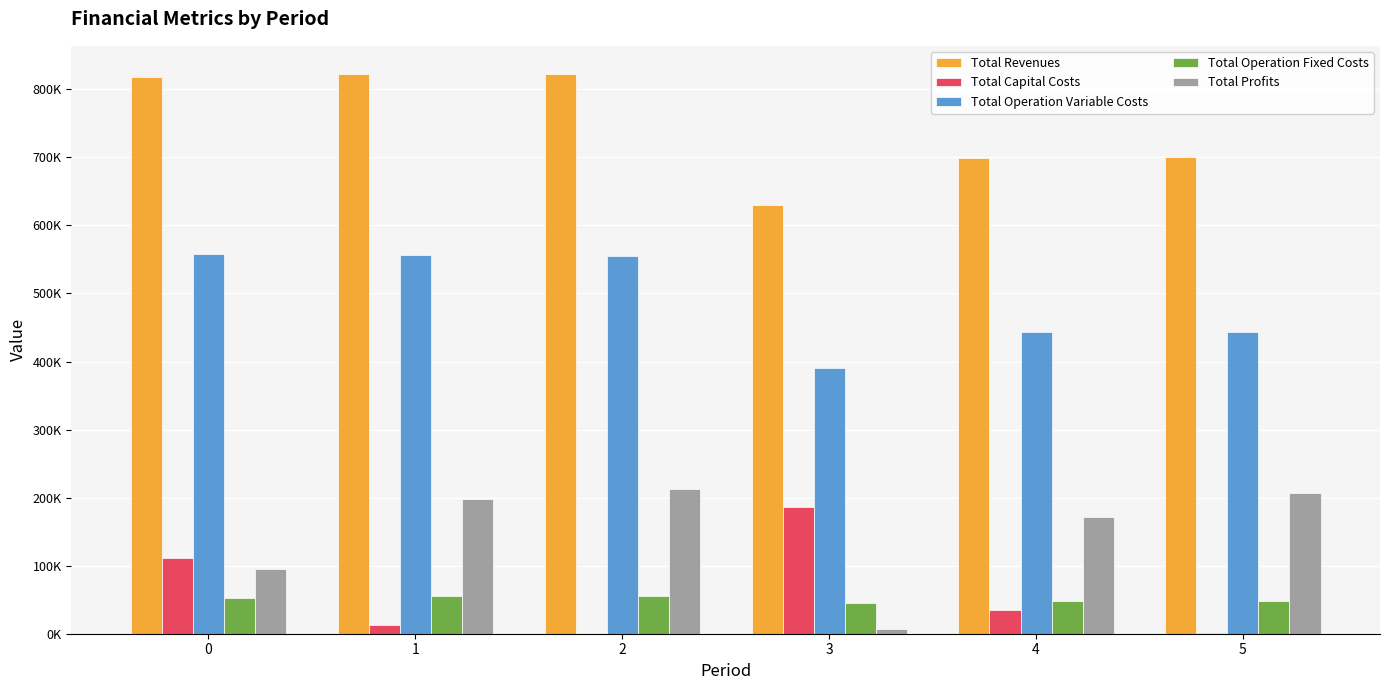

Are the bars grouped side by side (vs. stacked)?

Yes